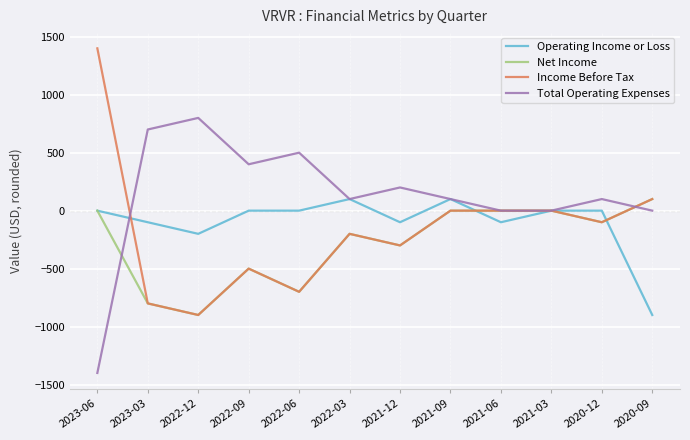

What is the smallest value displayed?

-1400